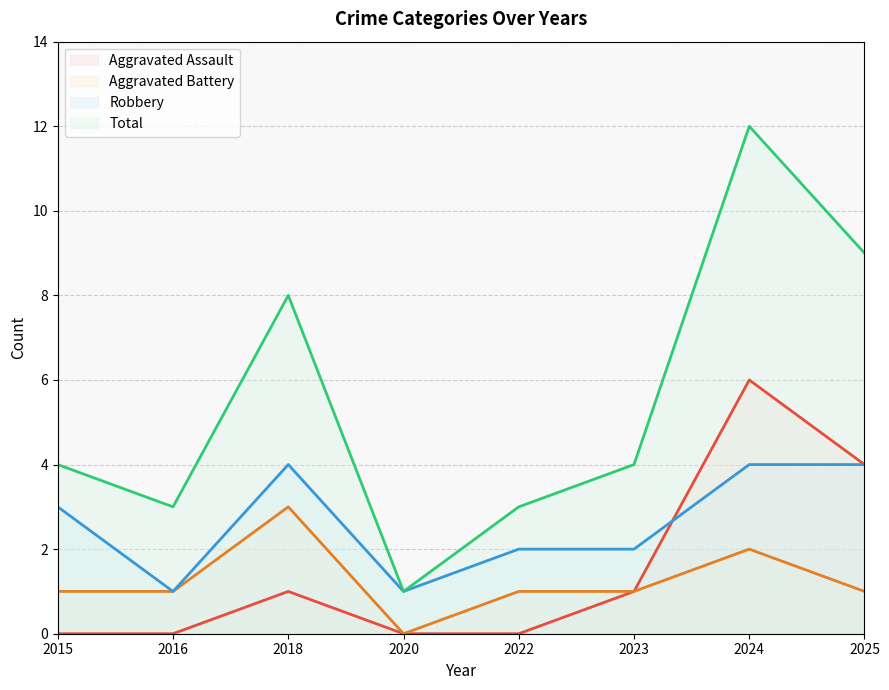

How many values in the Aggravated Battery series are below 1?

1